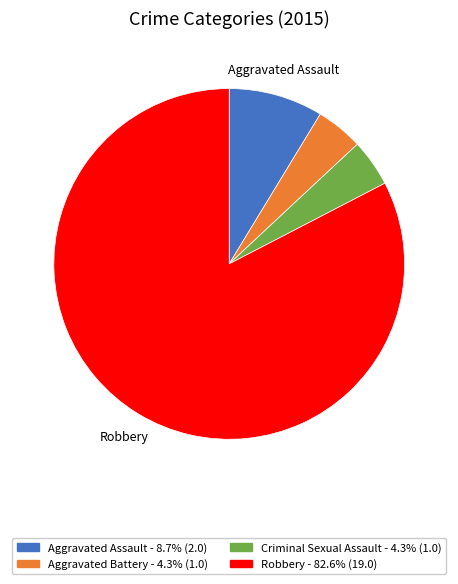

Is there a majority slice in this chart?

Yes